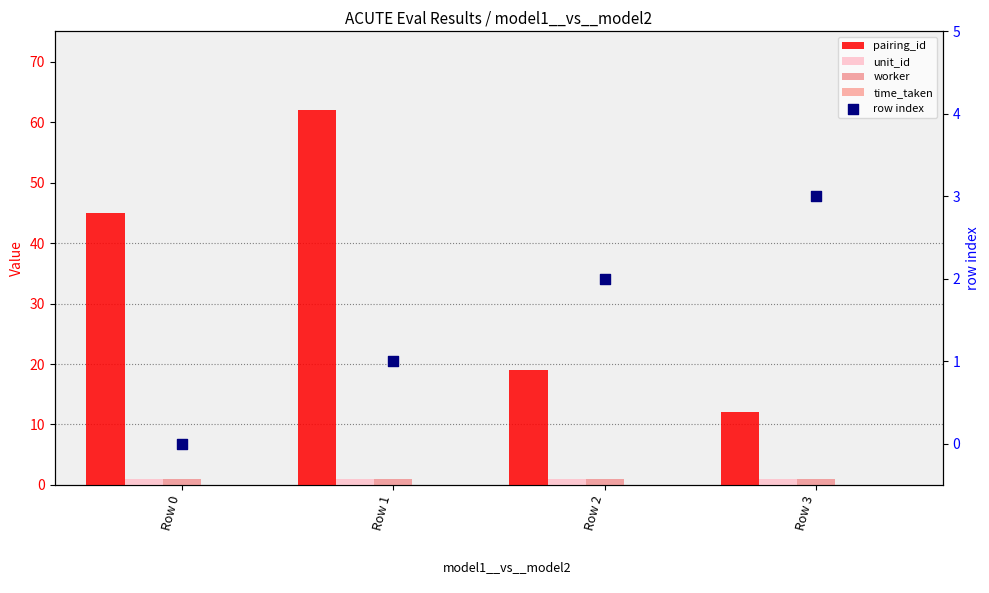

At which category is the sum across all series the highest?

Row 1